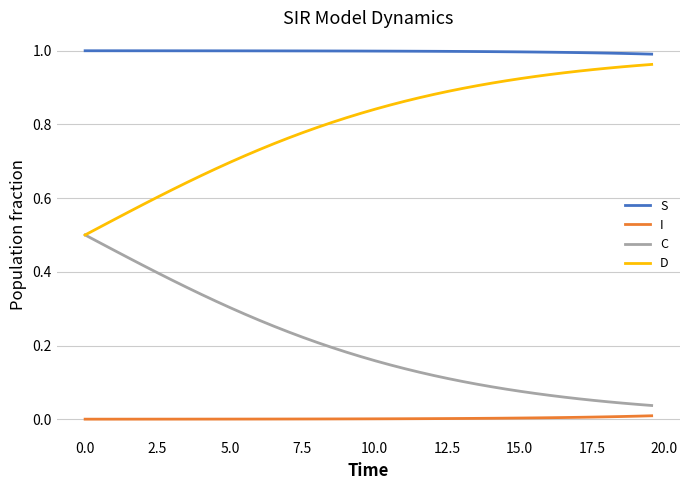

True or false: S and I intersect in this chart.

False